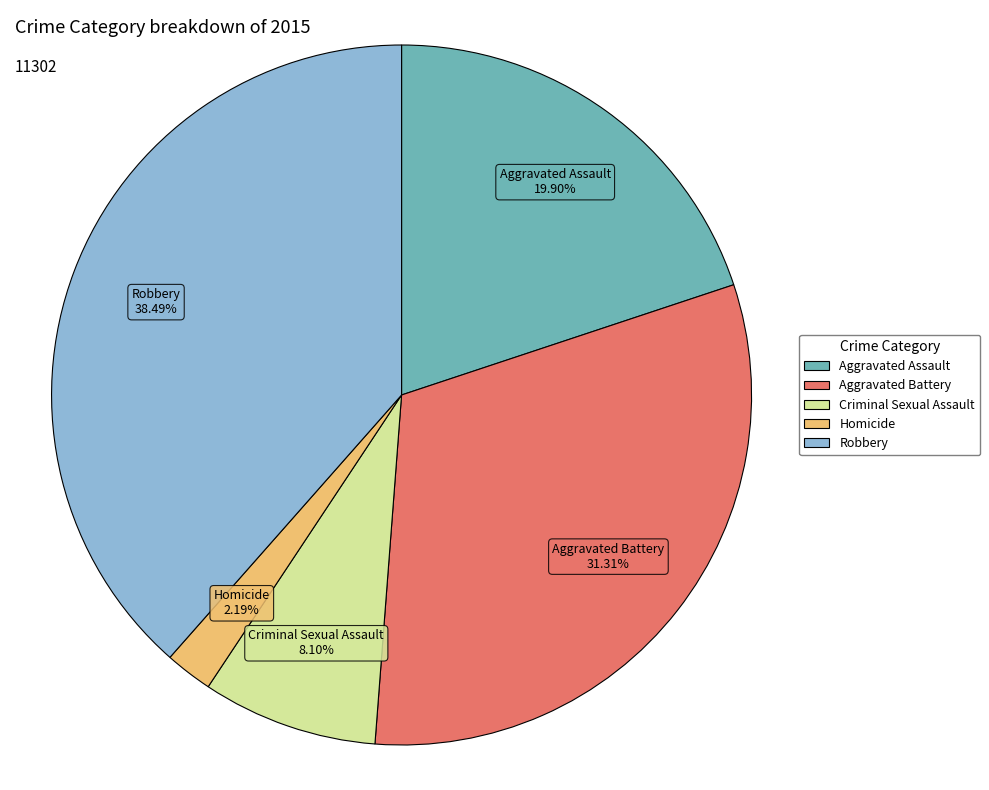

Rank the categories by value from lowest to highest.

Homicide, Criminal Sexual Assault, Aggravated Assault, Aggravated Battery, Robbery